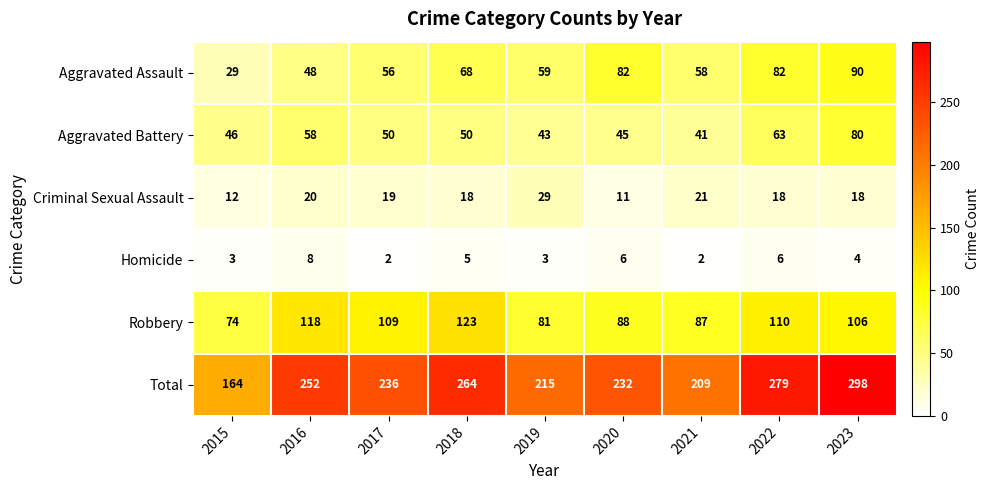

How many categories are shown in the chart?

9